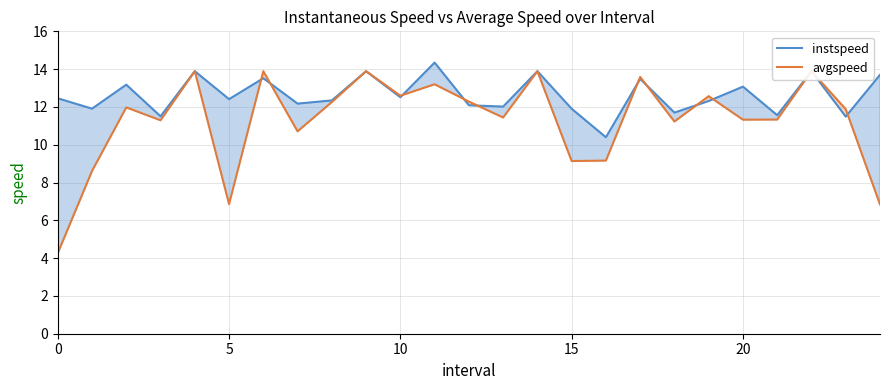

Which series has the widest spread of values?

avgspeed